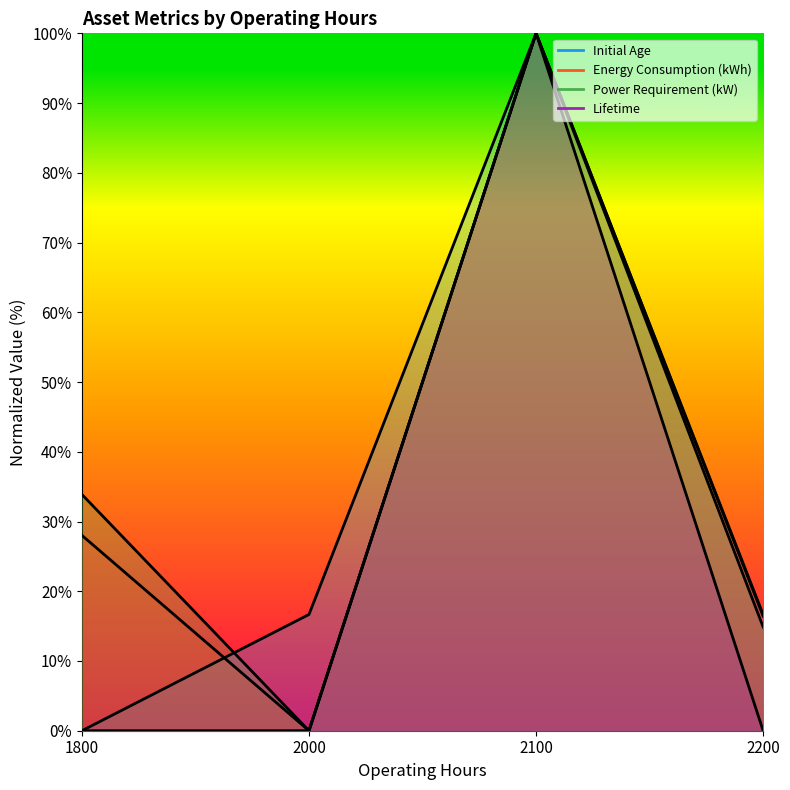

True or false: Lifetime and Initial Age cross at least once.

False